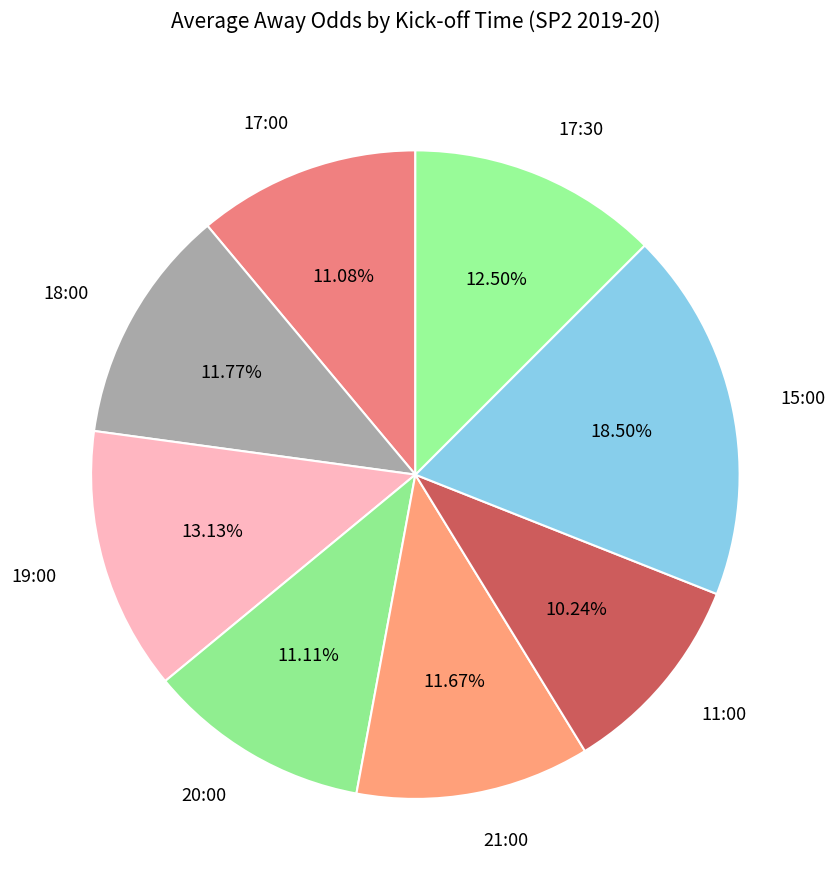

What is the ratio of the value at 19:00 to the value at 11:00?

1.3